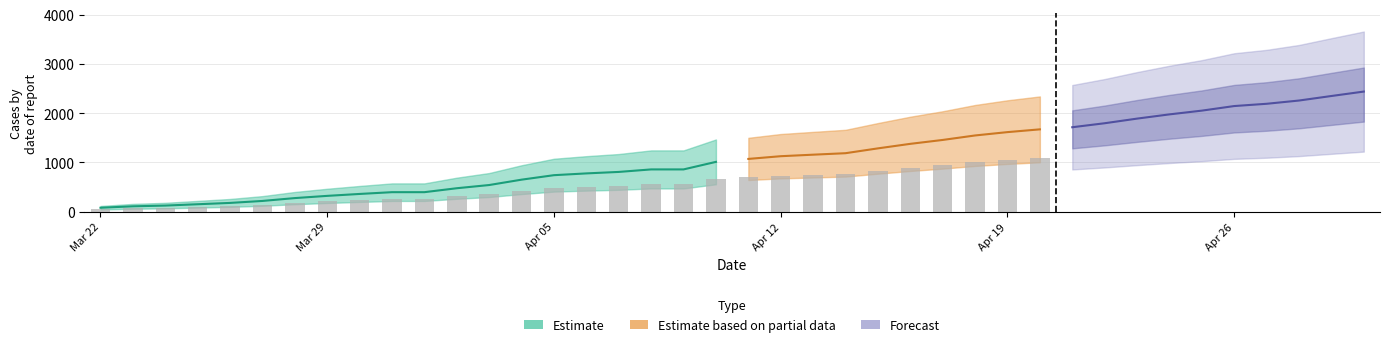

Rank the categories by Active value from lowest to highest.

03-22-2020, 03-23-2020, 03-24-2020, 03-25-2020, 03-26-2020, 03-27-2020, 03-28-2020, 03-29-2020, 03-30-2020, 03-31-2020, 04-01-2020, 04-02-2020, 04-03-2020, 04-04-2020, 04-05-2020, 04-06-2020, 04-07-2020, 04-08-2020, 04-09-2020, 04-10-2020, 04-11-2020, 04-12-2020, 04-13-2020, 04-14-2020, 04-15-2020, 04-16-2020, 04-17-2020, 04-18-2020, 04-19-2020, 04-20-2020, 04-21-2020, 04-22-2020, 04-23-2020, 04-24-2020, 04-25-2020, 04-26-2020, 04-27-2020, 04-28-2020, 04-29-2020, 04-30-2020